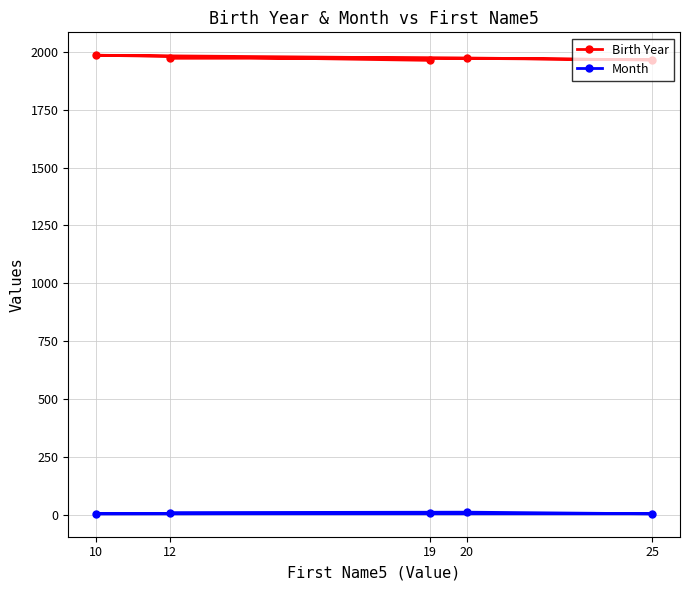

What is the difference between the second highest and second lowest values in the Birth Year series?

8